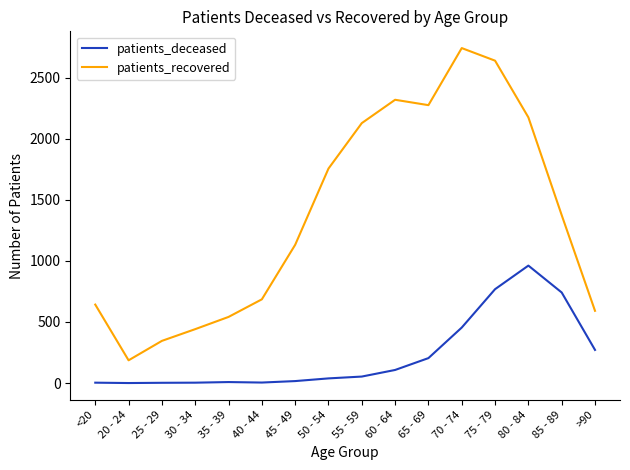

How many categories are shown in the chart?

16